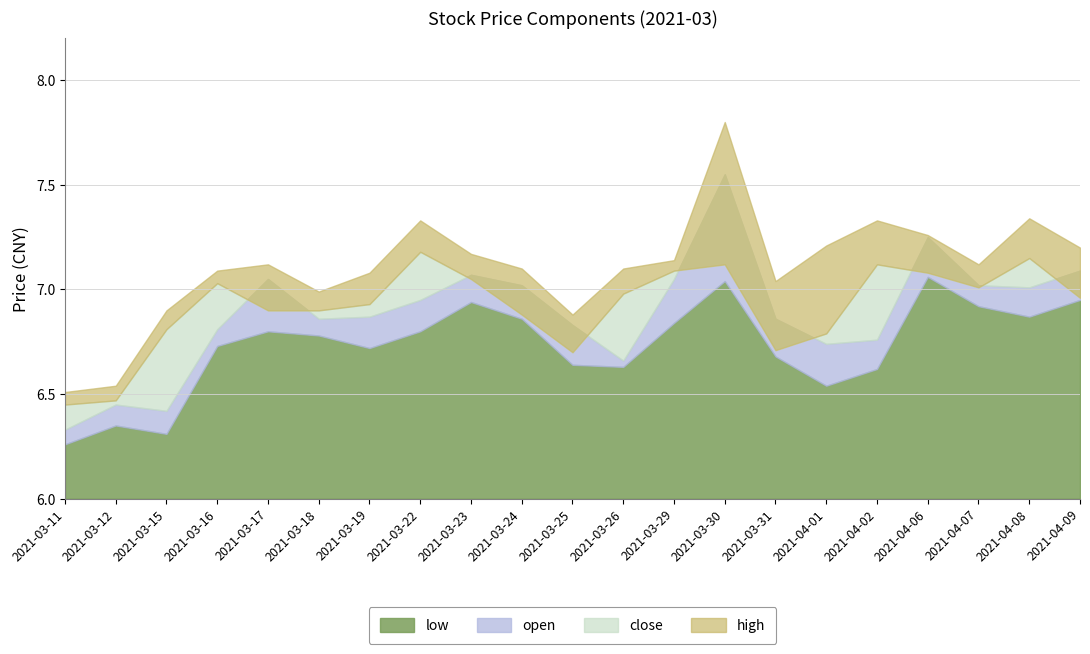

Reading left to right, extract all data points from this chart.

low: 6.3	6.3	6.3	6.7	6.8	6.8	6.7	6.8	6.9	6.9	6.6	6.6	6.8	7.0	6.7	6.5	6.6	7.1	6.9	6.9	7.0
open: 6.3	6.5	6.4	6.8	7.0	6.9	6.9	7.0	7.1	7.0	6.8	6.7	7.0	7.5	6.9	6.7	6.8	7.2	7.0	7.0	7.1
close: 6.5	6.5	6.8	7.0	6.9	6.9	6.9	7.2	7.0	6.9	6.7	7.0	7.1	7.1	6.7	6.8	7.1	7.1	7.0	7.2	7.0
high: 6.5	6.5	6.9	7.1	7.1	7.0	7.1	7.3	7.2	7.1	6.9	7.1	7.1	7.8	7.0	7.2	7.3	7.3	7.1	7.3	7.2